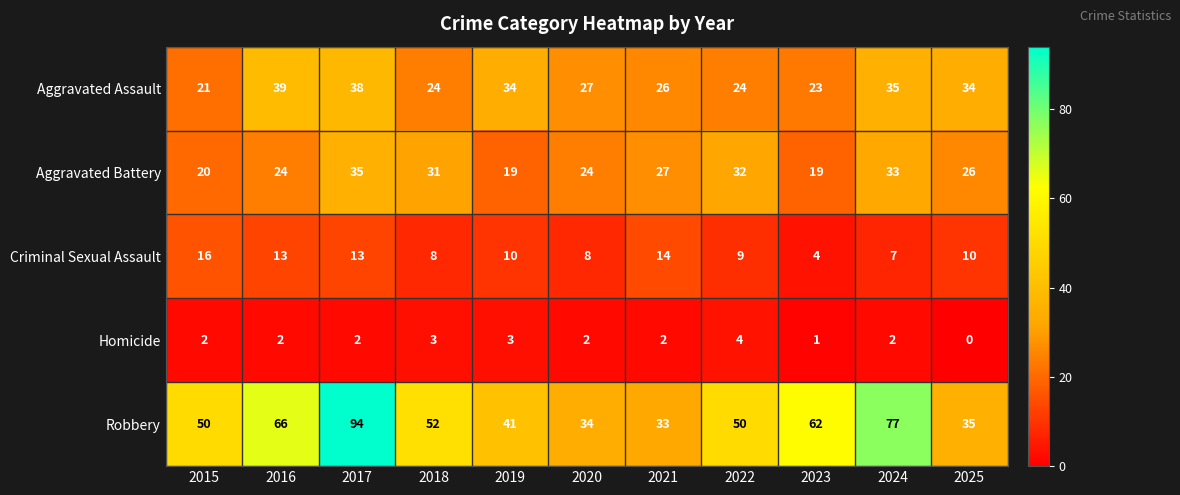

Read the Aggravated Battery value at 2020.

24